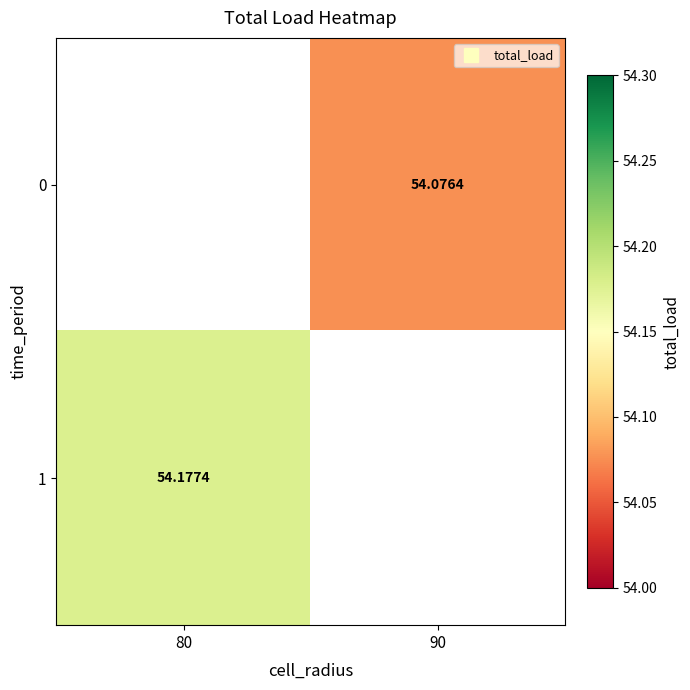

Read the 0 value at 90.

54.1